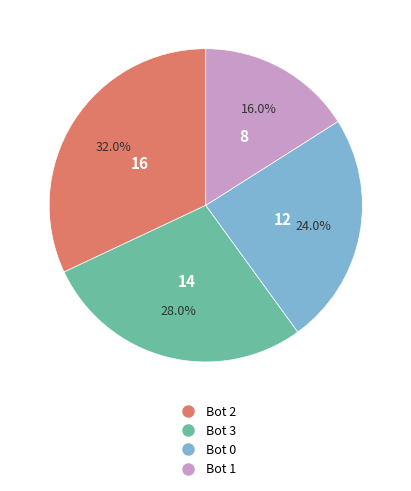

Is it true that Bot 1 is 16% of the pie?

True